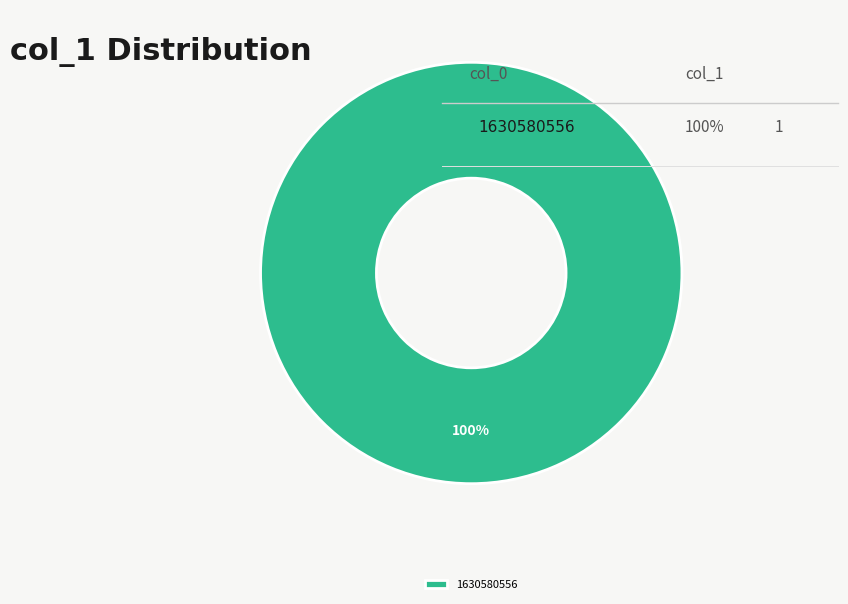

True or false: 1630580556 accounts for 100% of the total.

True